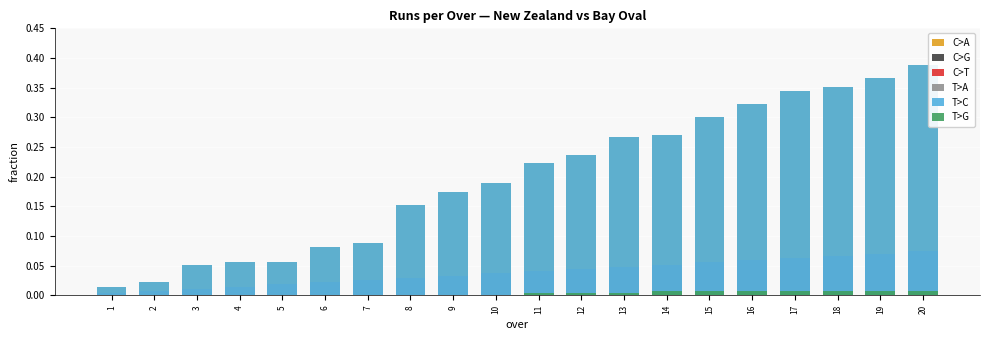

What is the greatest value displayed?

0.4